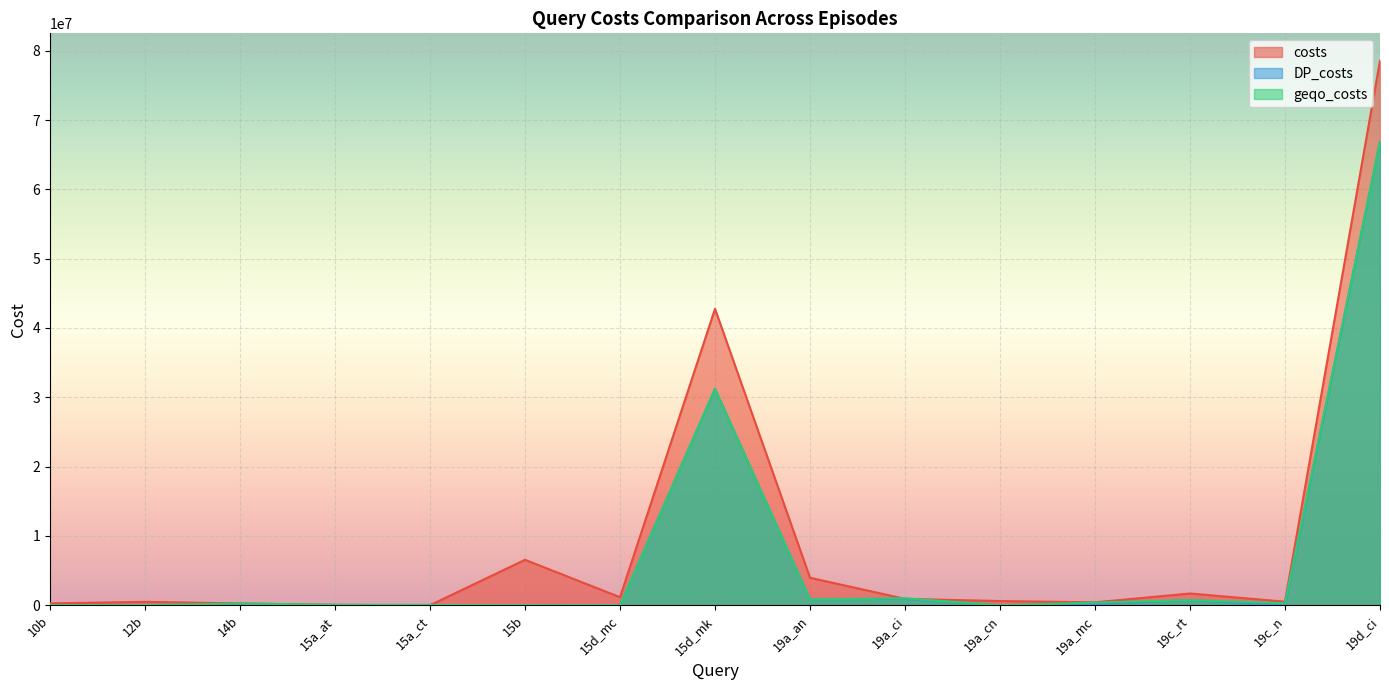

What value does the DP_costs series have at 12b, to the nearest 10?

26790